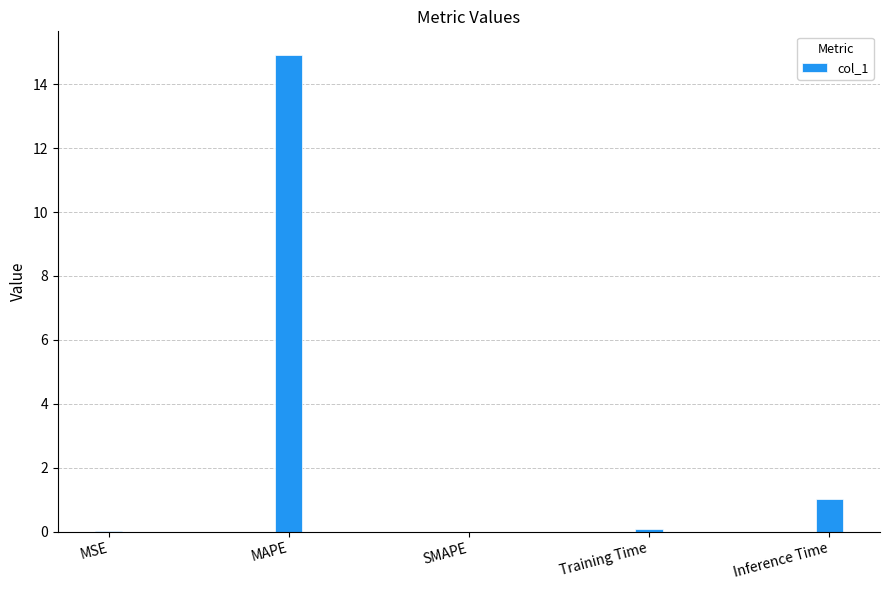

How many distinct data groups are displayed?

1